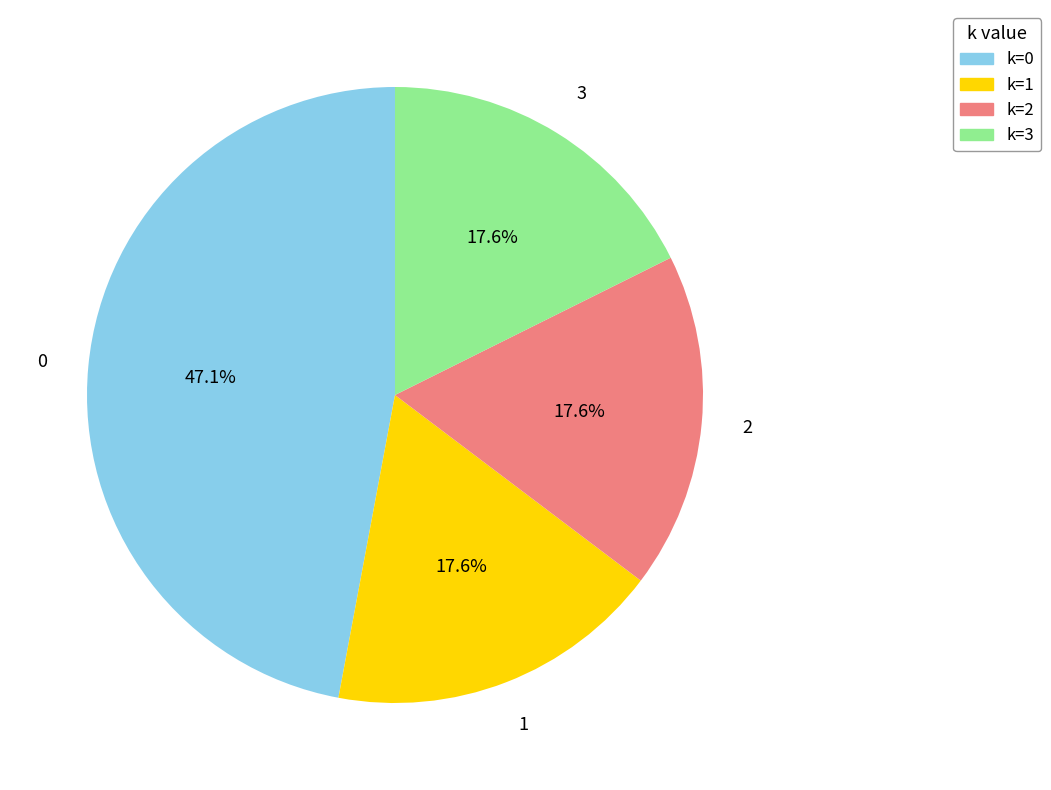

Is the sum of k=2 and k=0 greater than half?

Yes